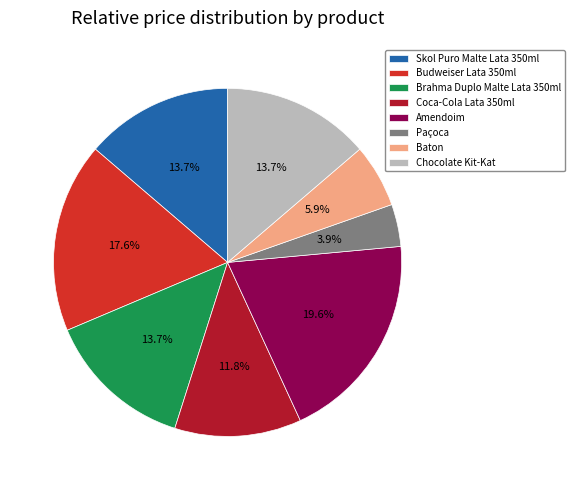

How many segments does this pie chart have?

8